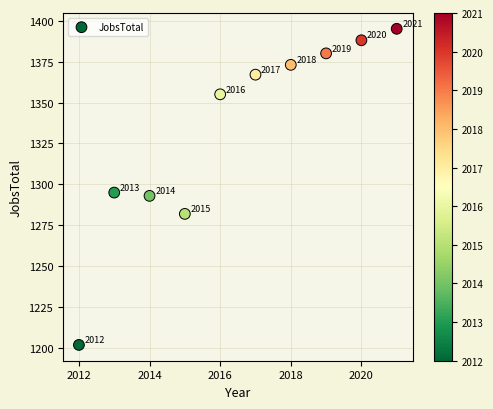

What Y value in the scatter plot is closest to 1298?

1295